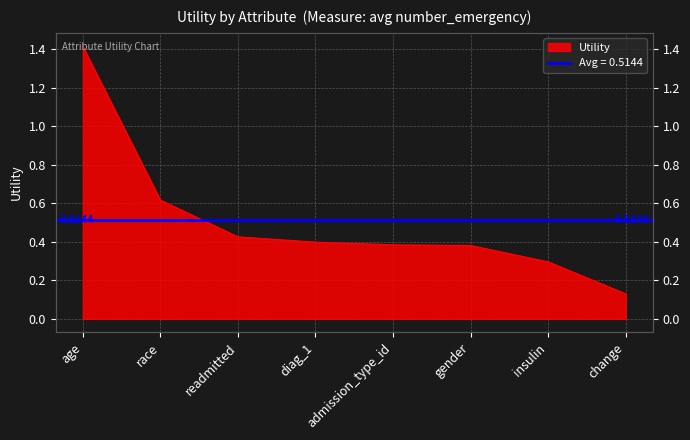

Count the number of categories in the chart.

8